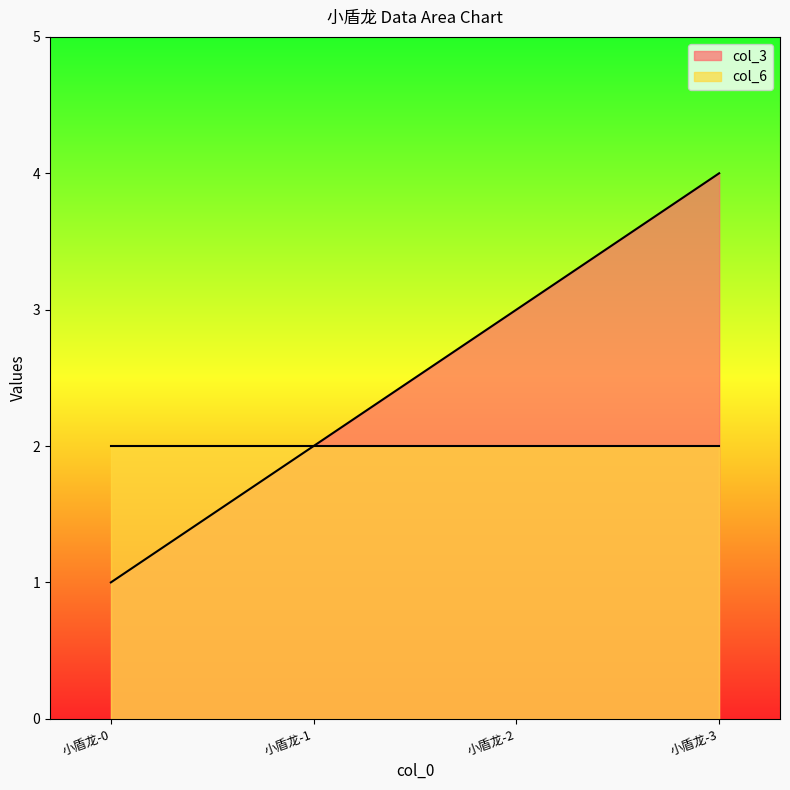

True or false: the data shows 4 at 小盾龙-3.

True